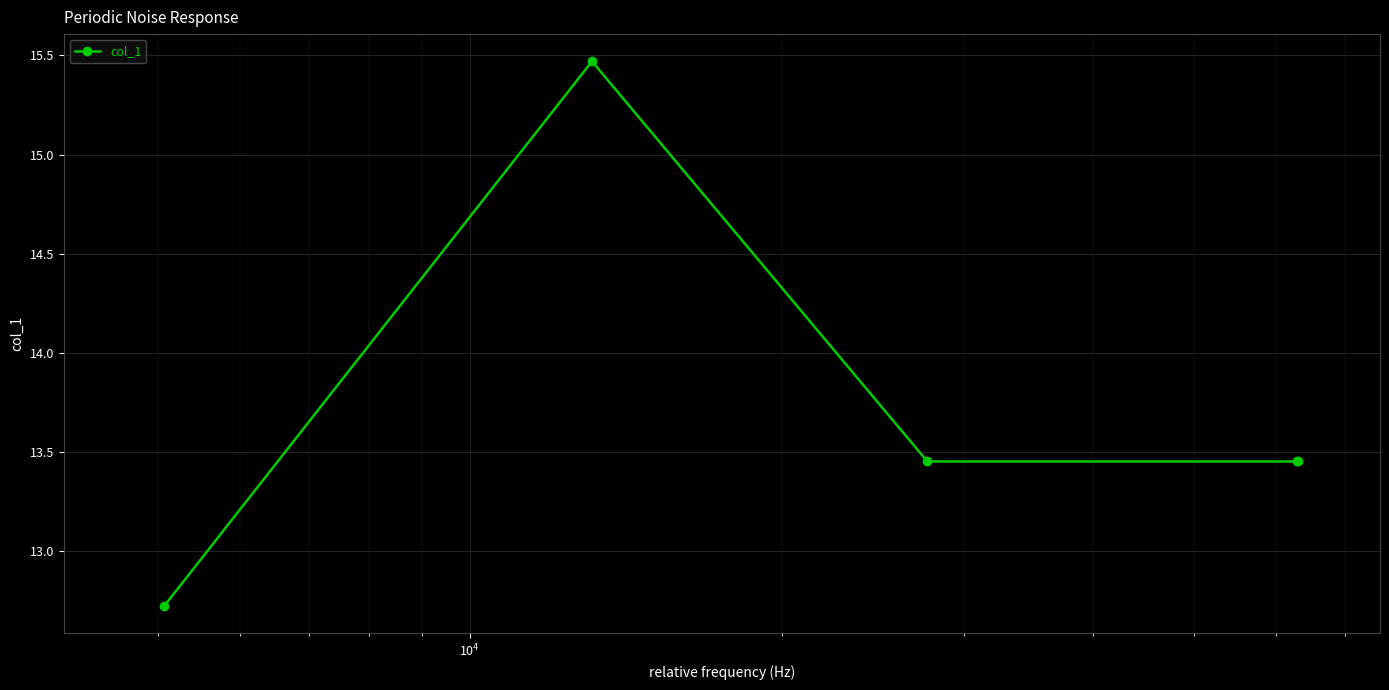

What is the value of the 1st point from the left?

12.7